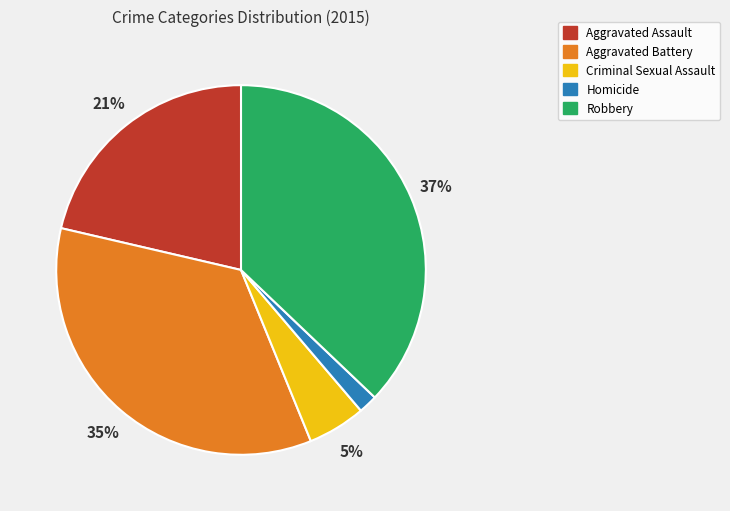

Between Homicide and Aggravated Assault, which is larger?

Aggravated Assault